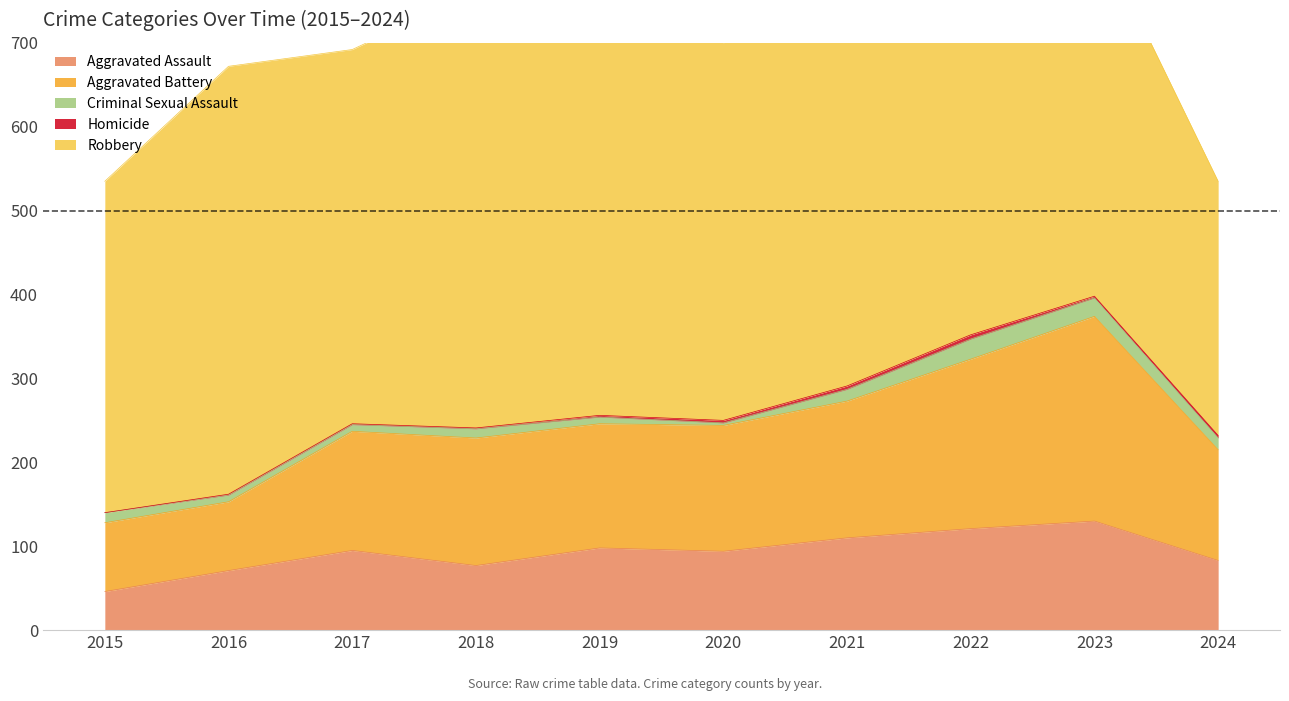

How many values in the Homicide series exceed 2?

4